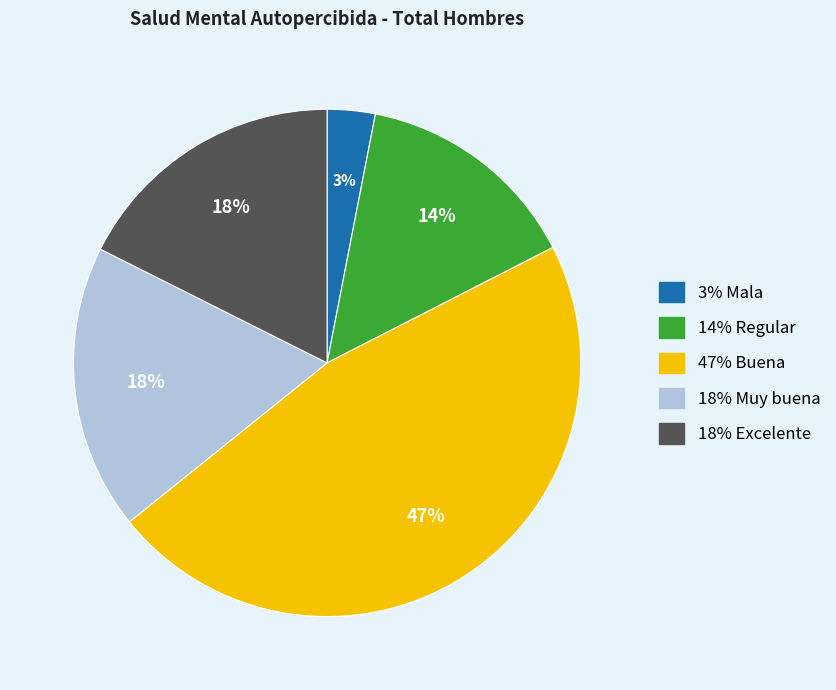

To the nearest percent, what is the difference between the largest and smallest slice percentages?

44%